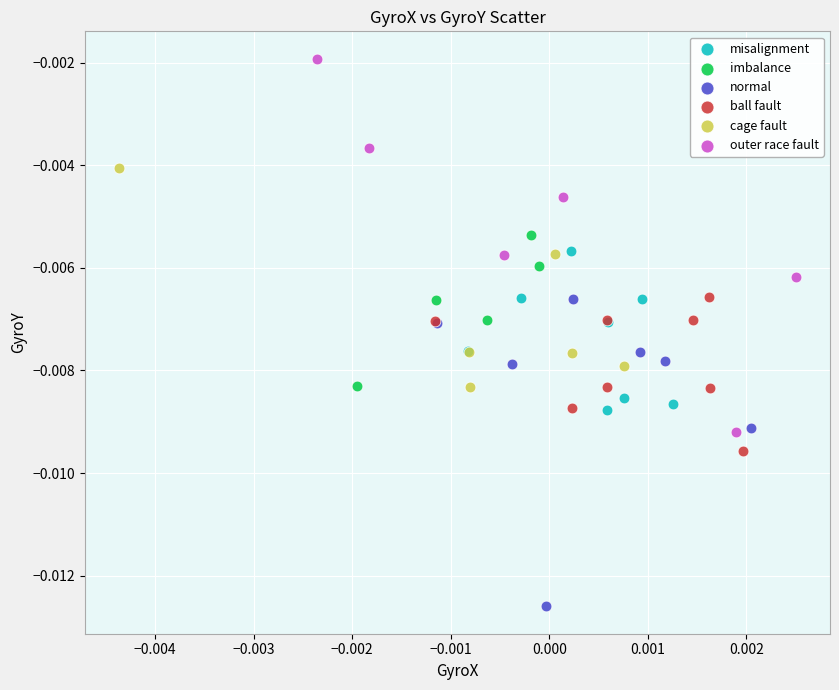

Which series contains the highest Y value?

outer race fault